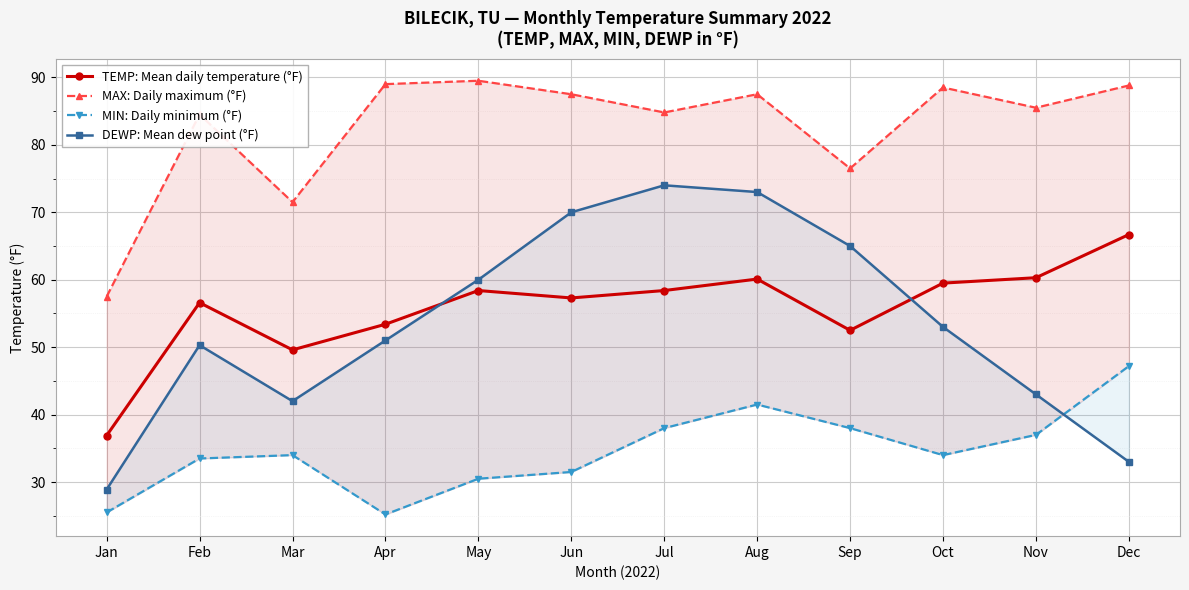

What are all the series names shown in the legend?

TEMP: Mean daily temperature (°F), MAX: Daily maximum (°F), MIN: Daily minimum (°F), DEWP: Mean dew point (°F)